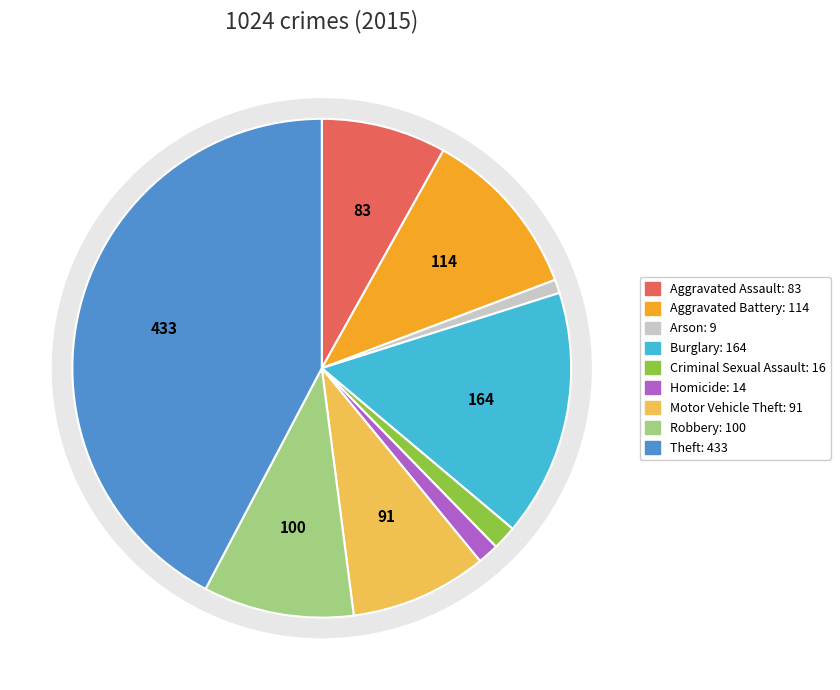

Do Burglary and Aggravated Assault together represent more than half of the pie?

No